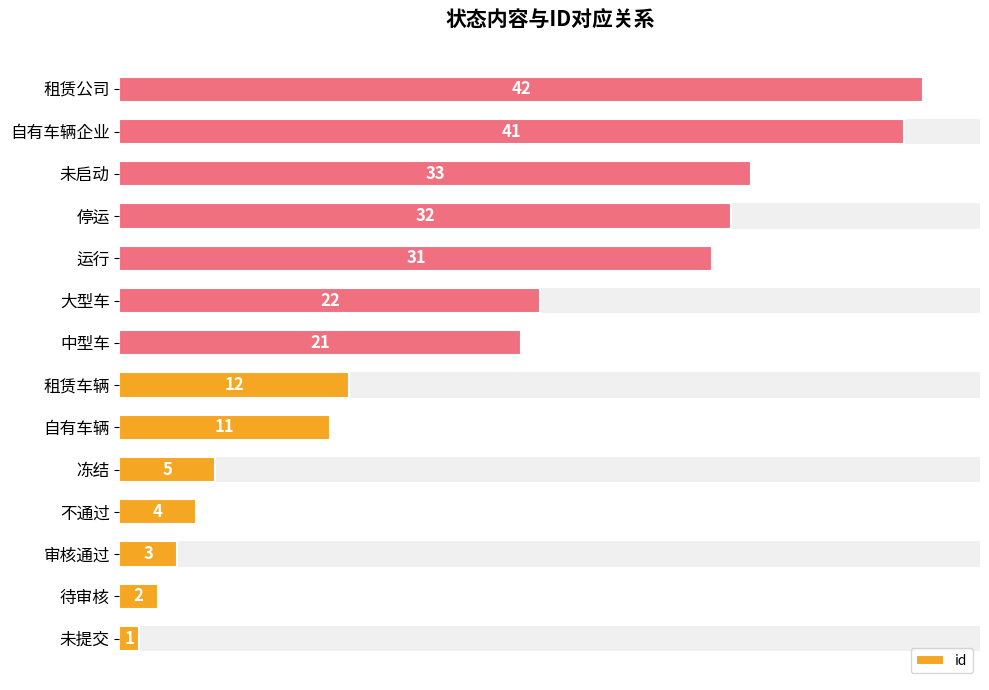

How many values are below 21?

7